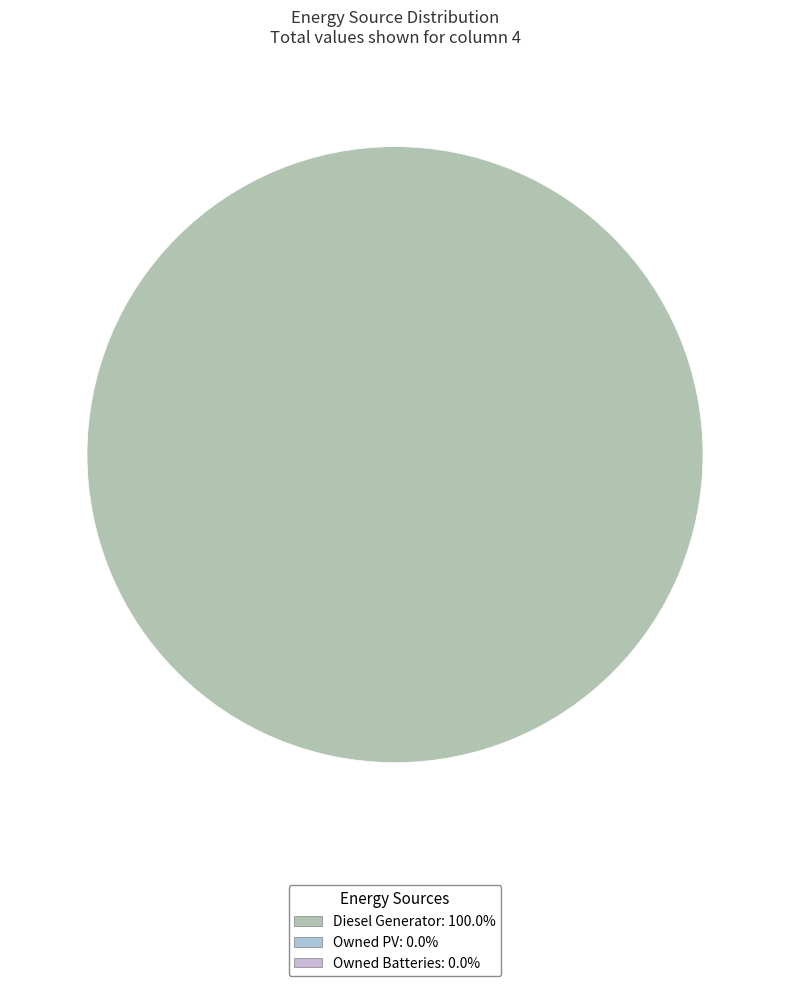

Count the number of slices in the pie.

1